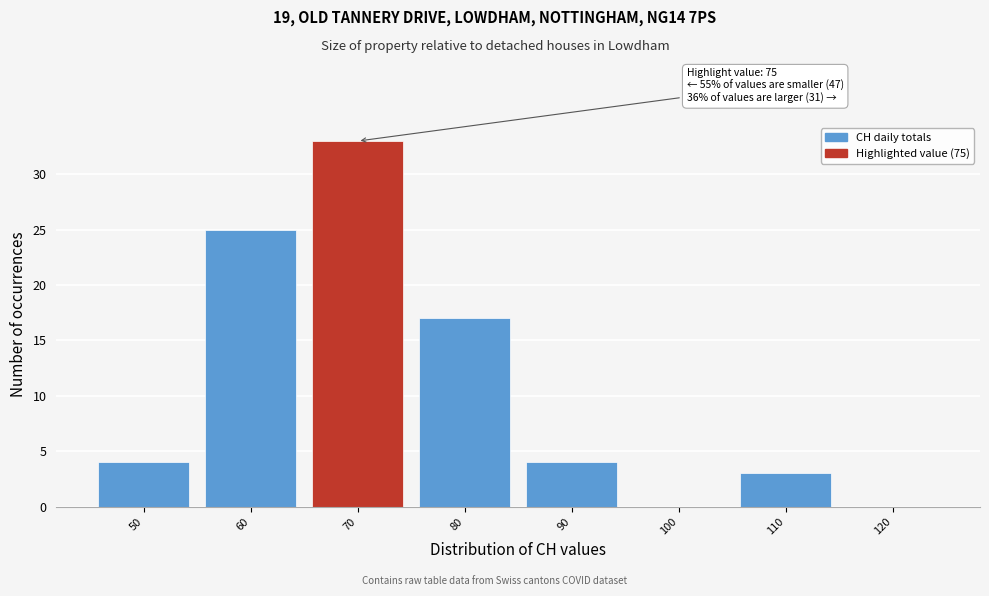

Reading left to right, extract all data points from this chart.

50=4	60=25	70=33	80=17	90=4	100=0	110=3	120=0